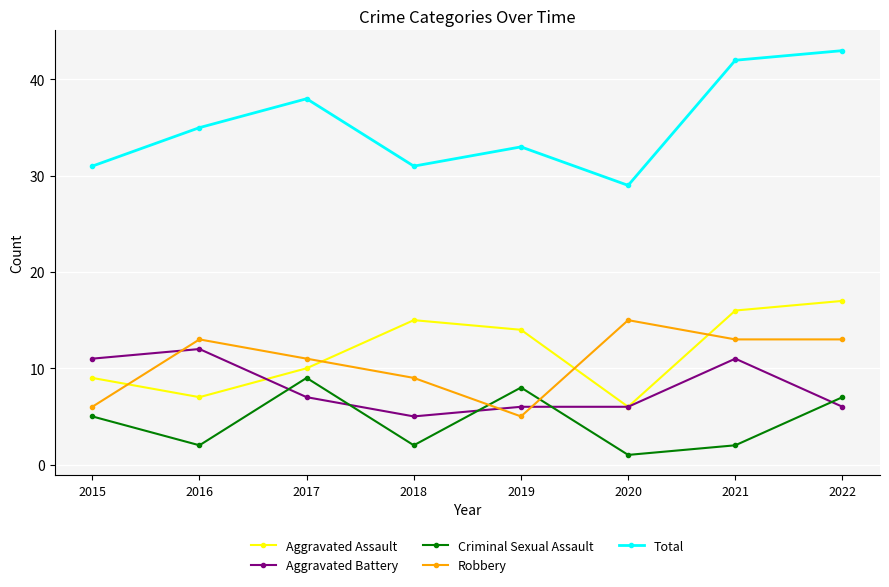

Reading left to right, extract all data points from this chart.

Aggravated Assault: 2015=9	2016=7	2017=10	2018=15	2019=14	2020=6	2021=16	2022=17
Aggravated Battery: 2015=11	2016=12	2017=7	2018=5	2019=6	2020=6	2021=11	2022=6
Criminal Sexual Assault: 2015=5	2016=2	2017=9	2018=2	2019=8	2020=1	2021=2	2022=7
Robbery: 2015=6	2016=13	2017=11	2018=9	2019=5	2020=15	2021=13	2022=13
Total: 2015=31	2016=35	2017=38	2018=31	2019=33	2020=29	2021=42	2022=43